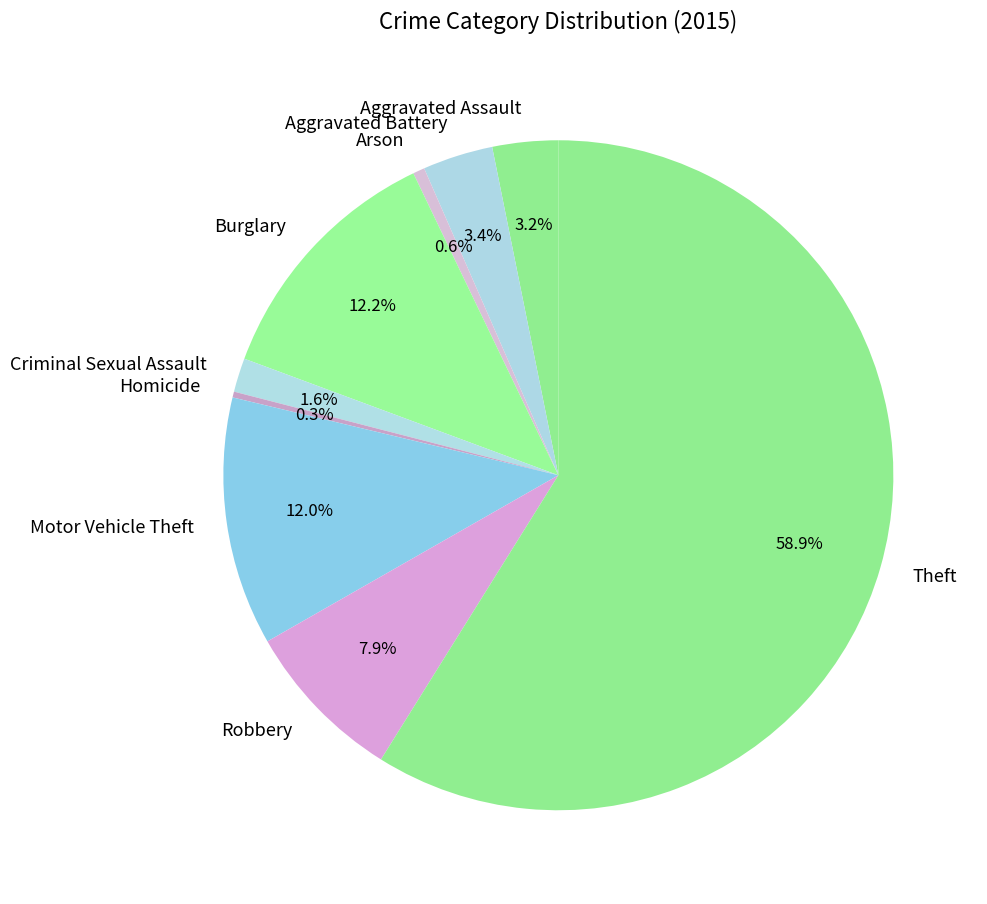

To the nearest percent, what is the average slice percentage?

11%